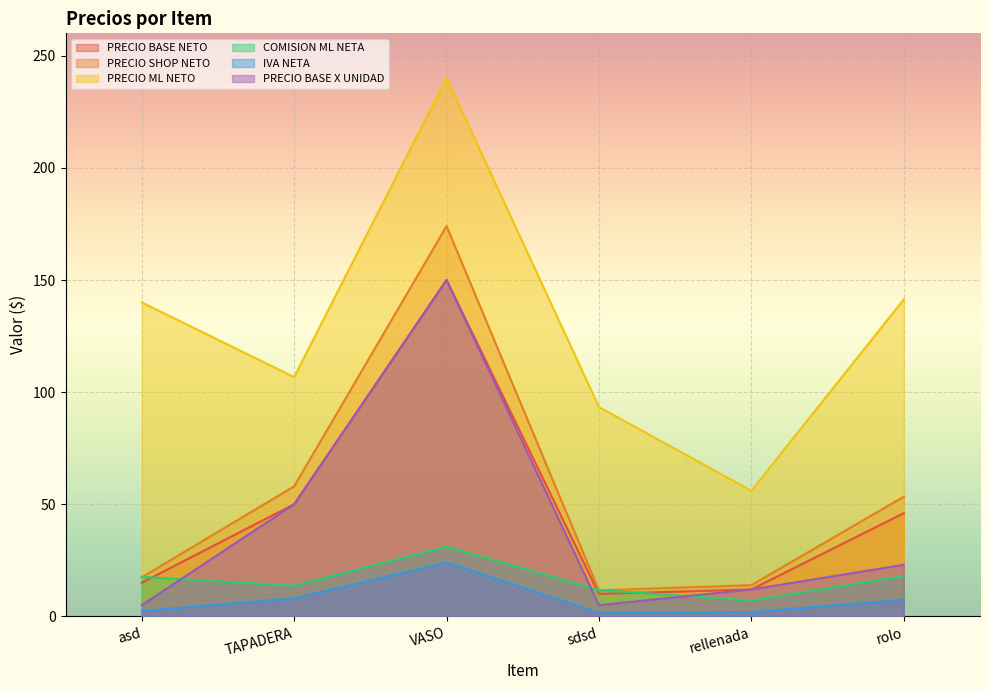

Which category has the highest value in the PRECIO BASE X UNIDAD series?

VASO